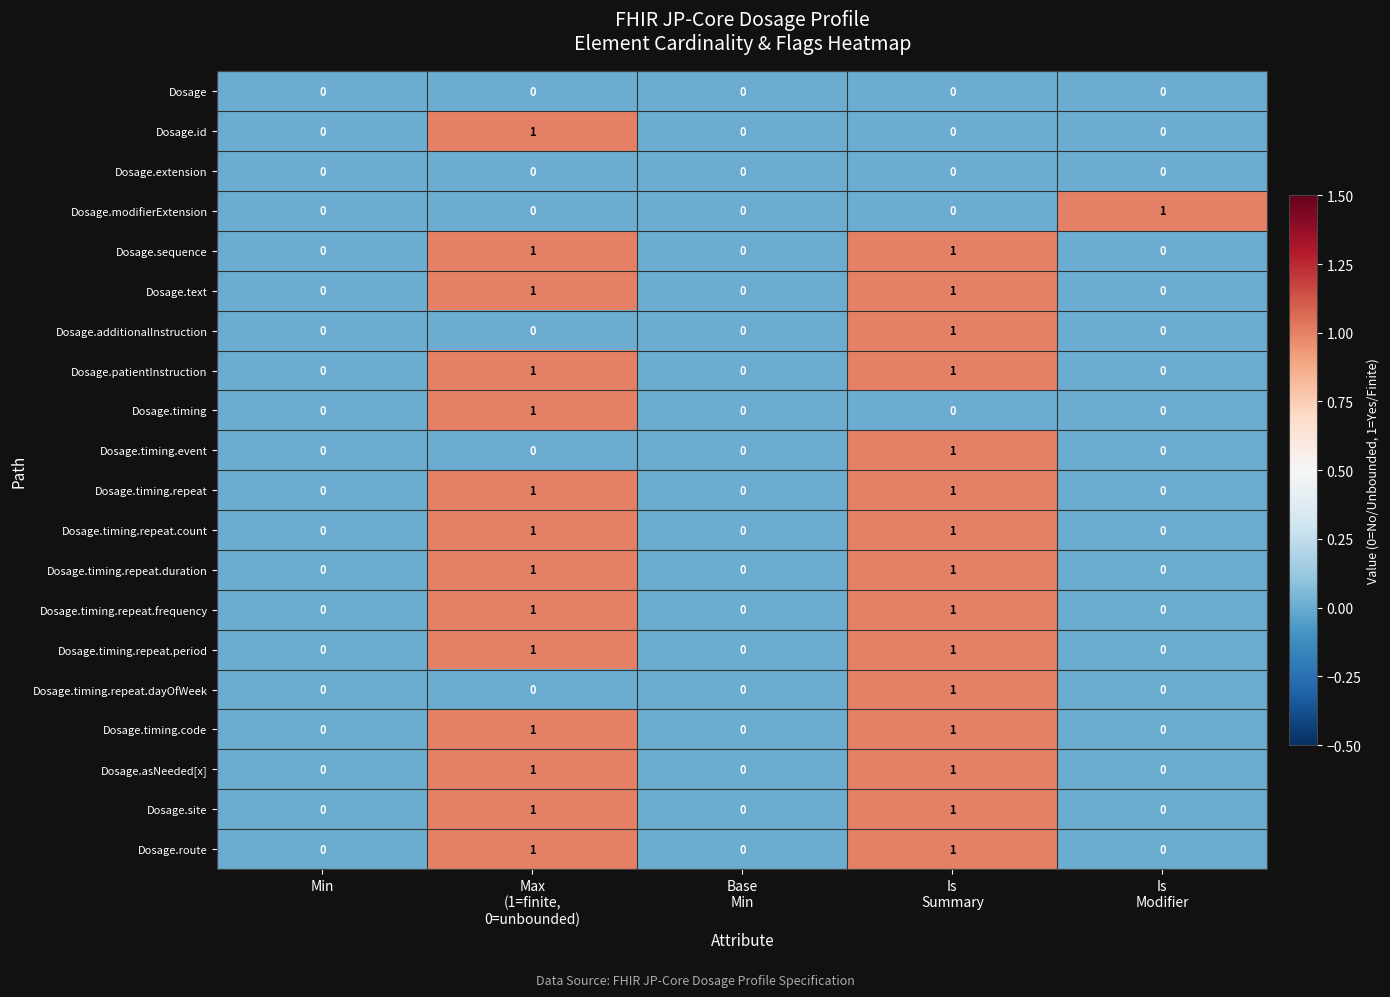

How many Dosage.timing.repeat.duration values are between 0 and 1?

5